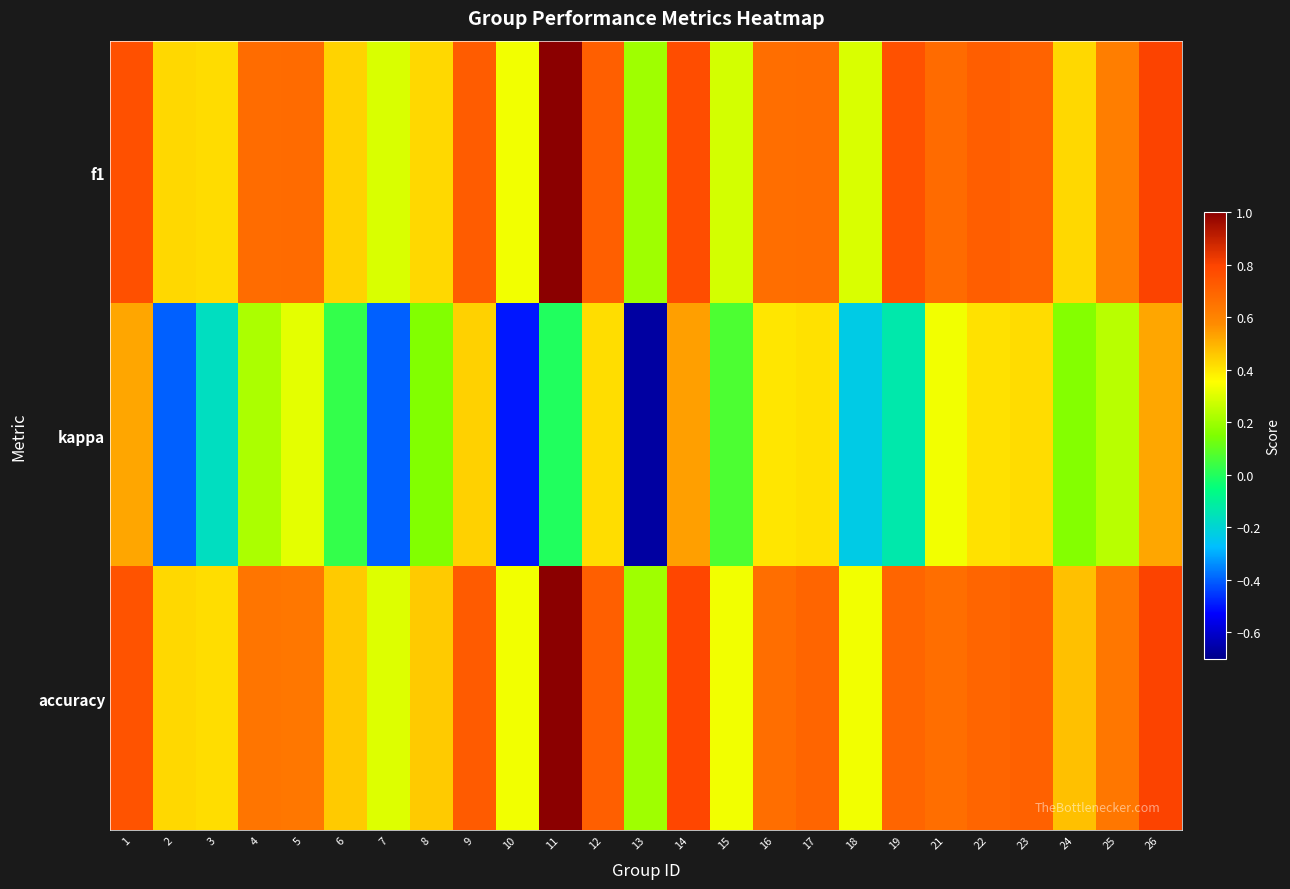

What is the total value across all series at 23?

1.8